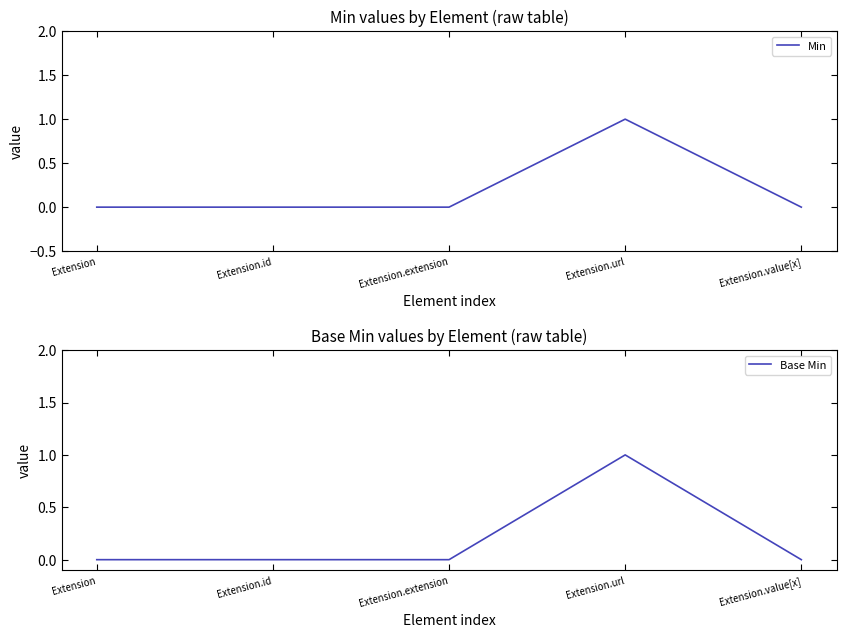

True or false: Min and Base Min intersect in this chart.

False